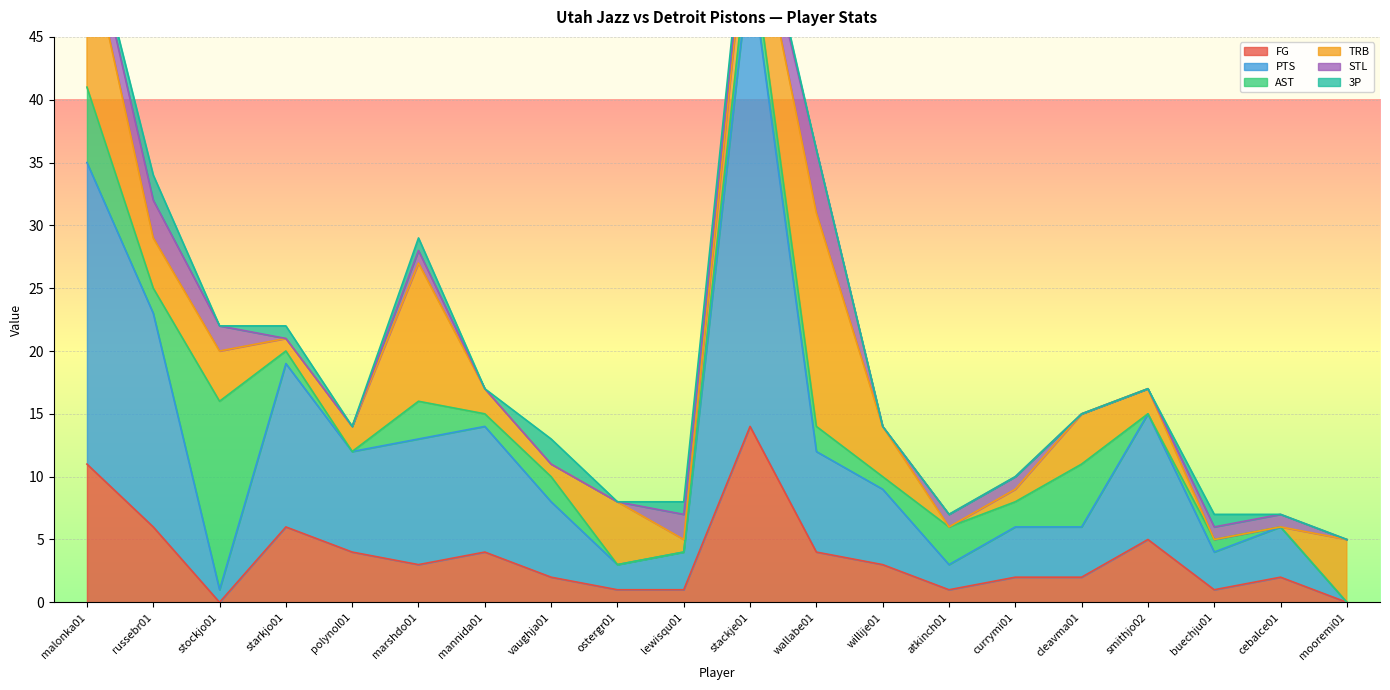

The value of FG at stackje01 is 14. True or false?

True